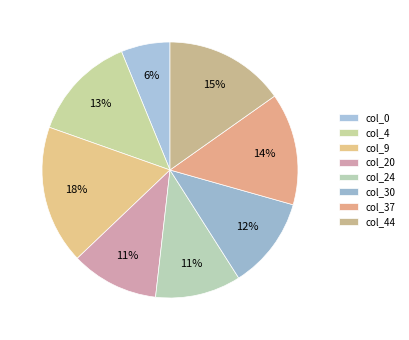

Combined, do col_37 and col_44 account for over 50%?

No